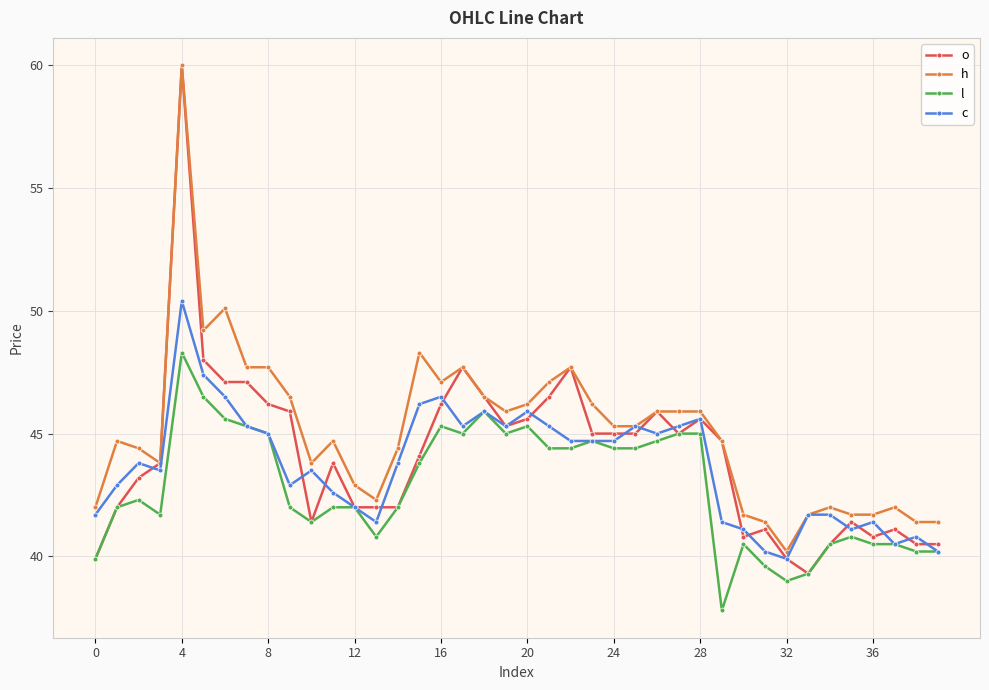

What are all the series names shown in the legend?

o, h, l, c